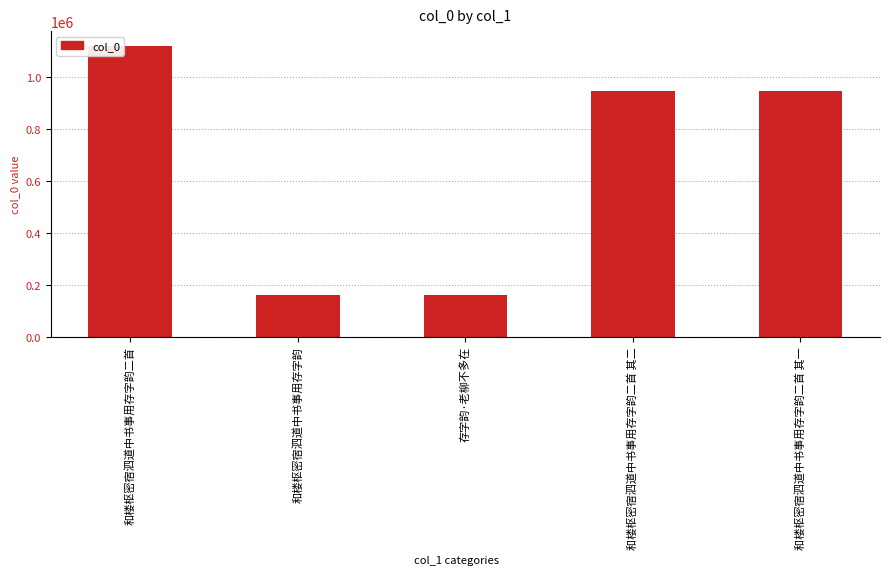

What is the change in value from 和楼枢密宿泗道中书事用存字韵二首 to 存字韵·老柳不多在?

-960010